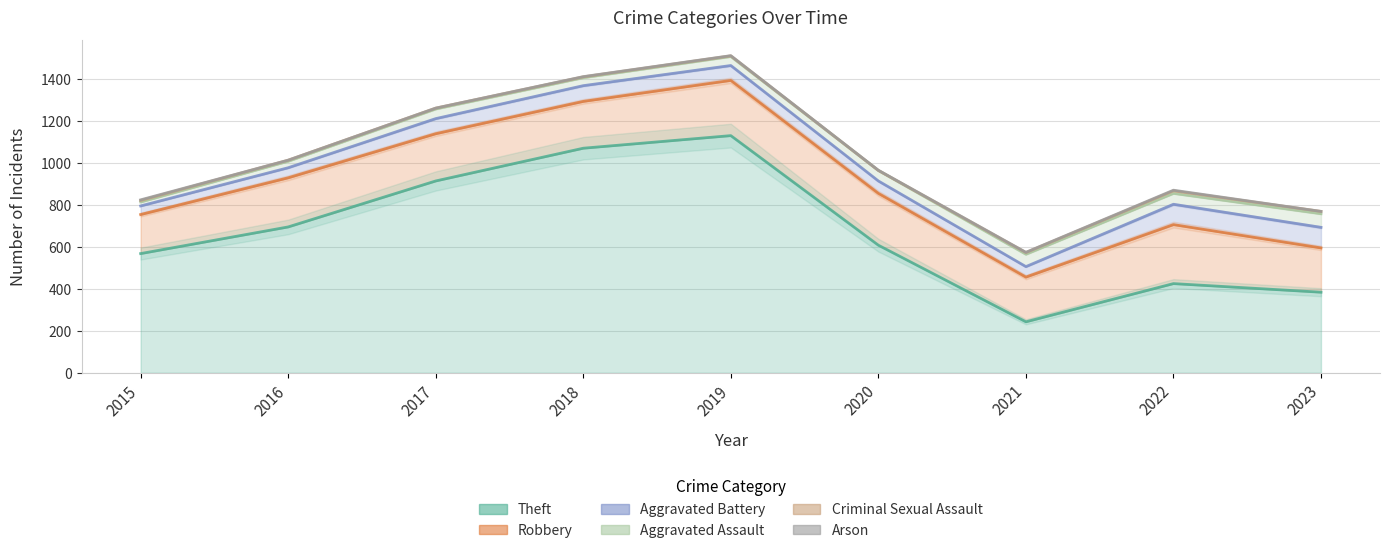

How many data points in Aggravated Assault are above 46?

4